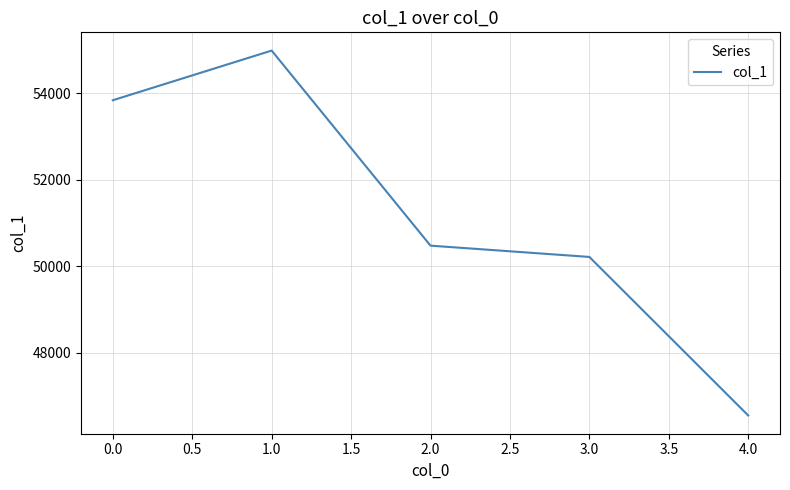

How many series are shown in this chart?

1